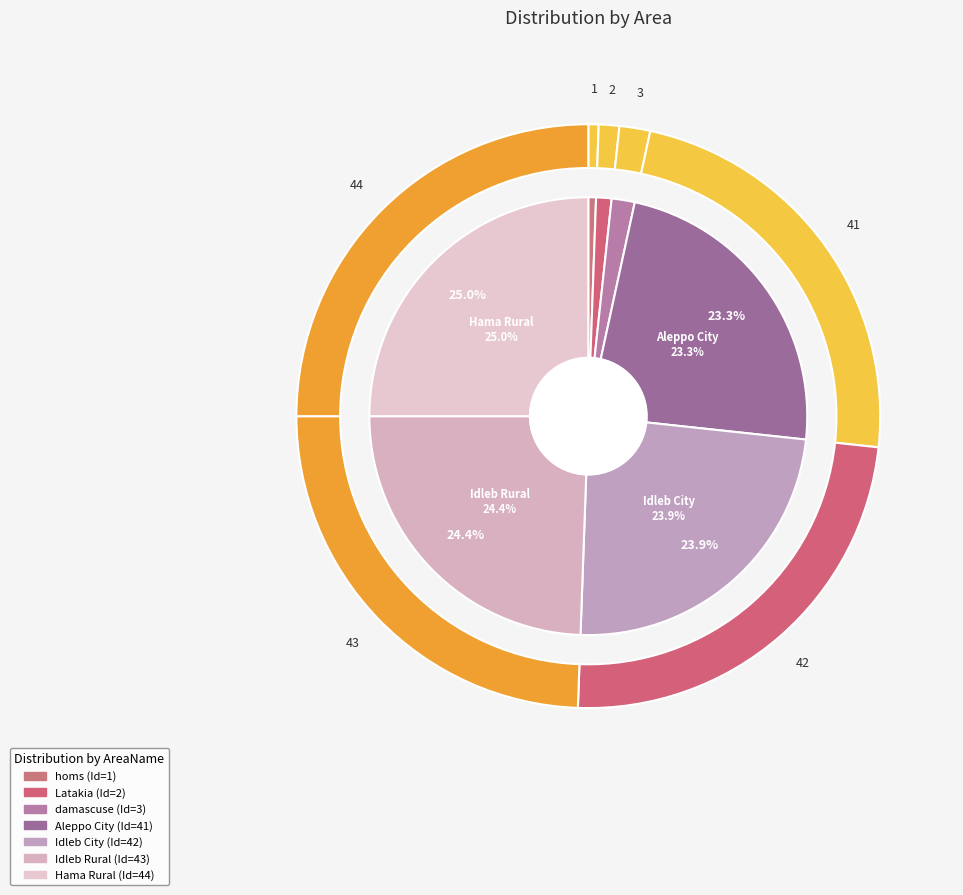

True or false: Hama Rural accounts for 36% of the total.

False